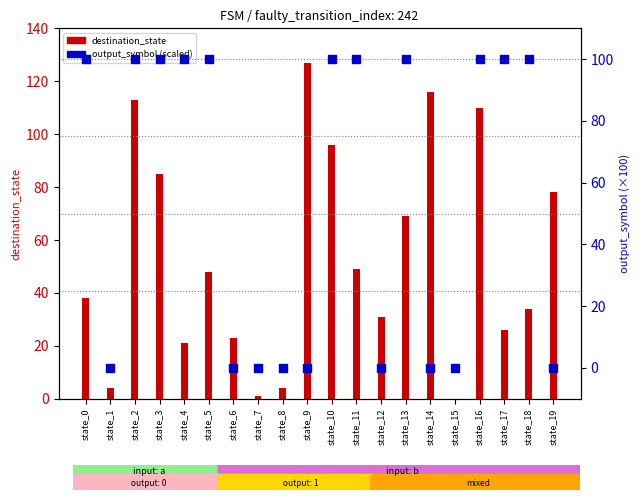

At which category is the sum across all series the highest?

state_2